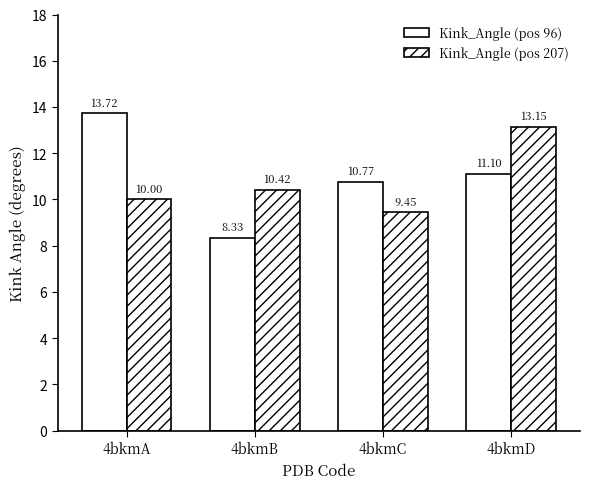

Rank the series by their maximum value, from lowest to highest.

Kink_Angle (pos 207), Kink_Angle (pos 96)